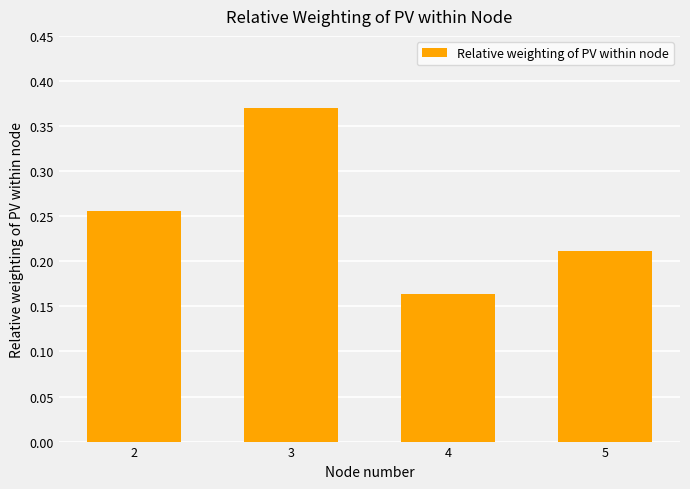

How many categories are shown in the chart?

4